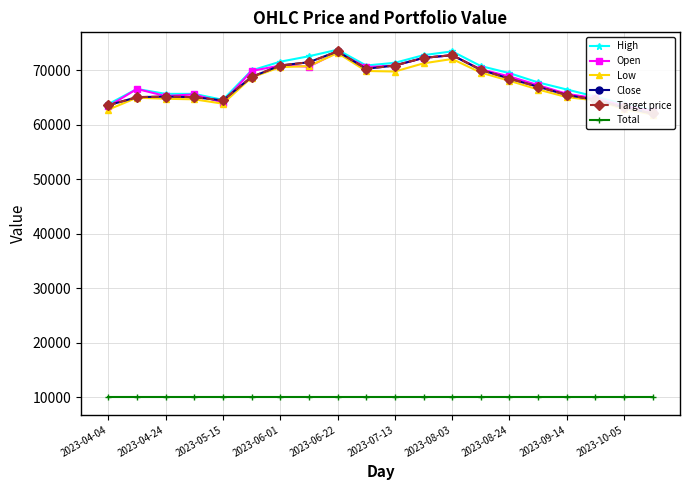

True or false: High and Open intersect in this chart.

False